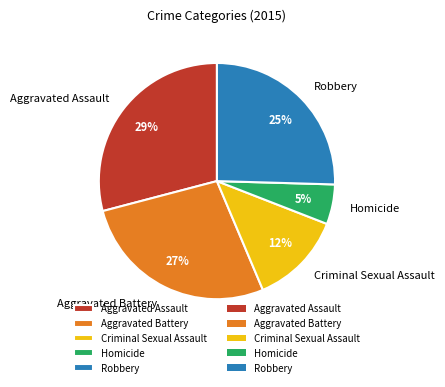

To the nearest percent, what portion does Aggravated Battery represent?

27%